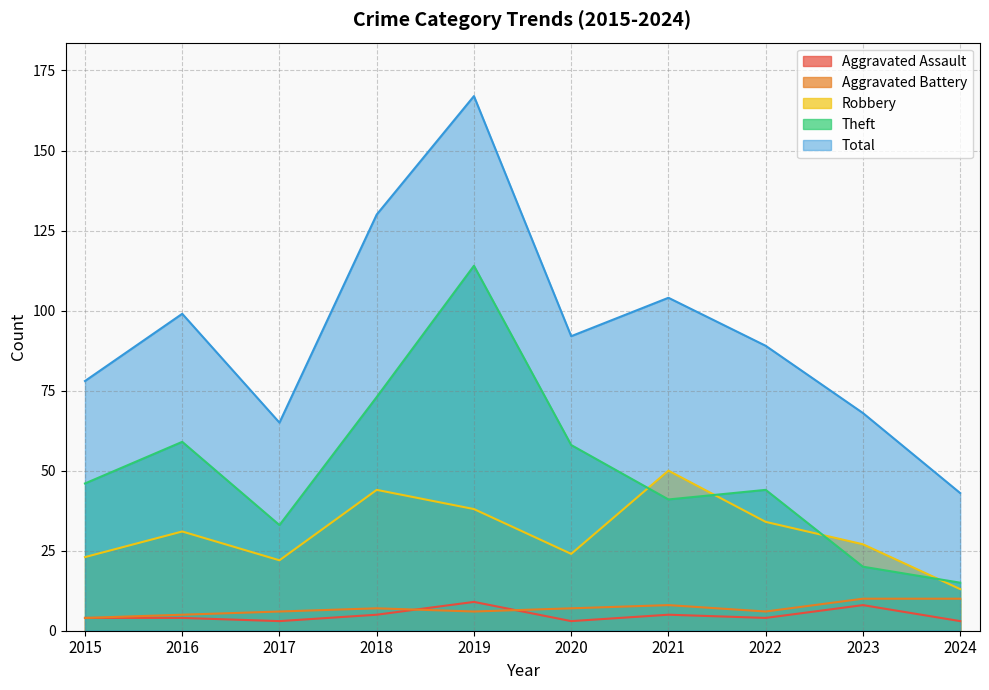

What is the value of the Aggravated Assault point at the 1st from the left?

4